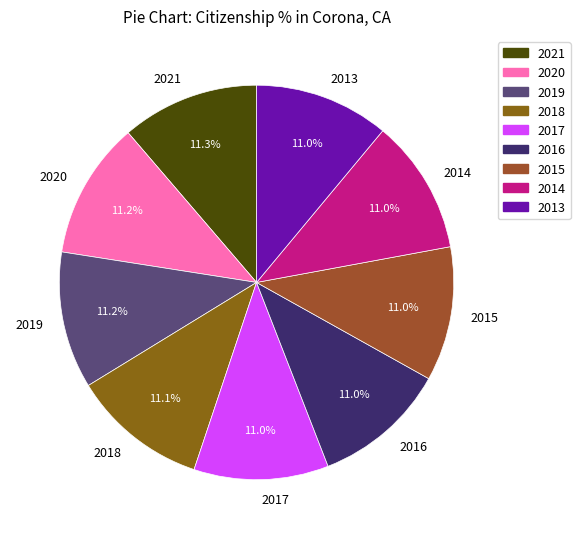

Does 2016 account for over 50% of the chart?

No